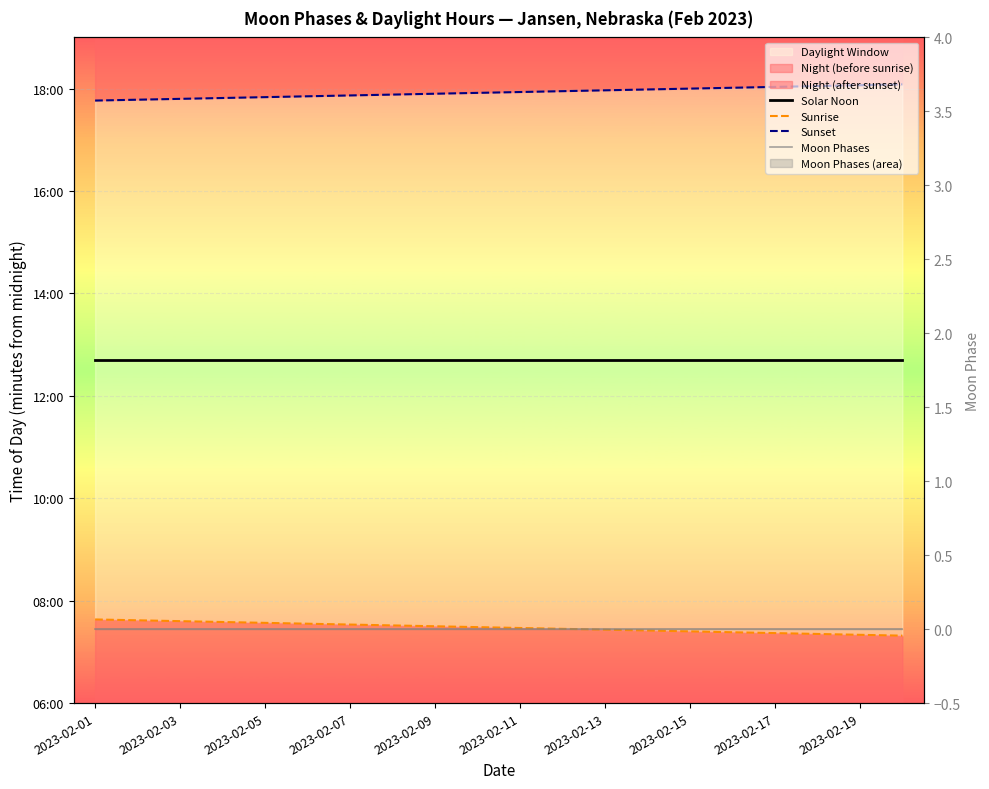

What is the lowest value of the Solar Noon series?

762